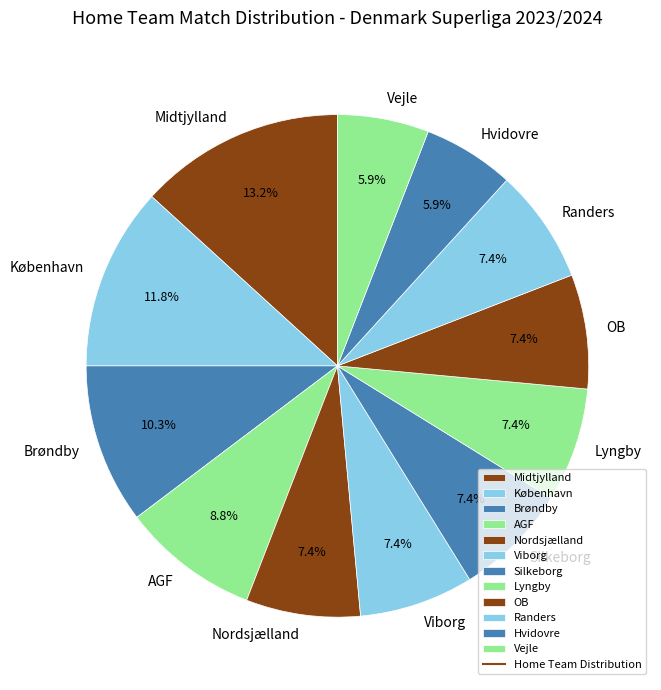

Do Midtjylland and OB together represent more than half of the pie?

No